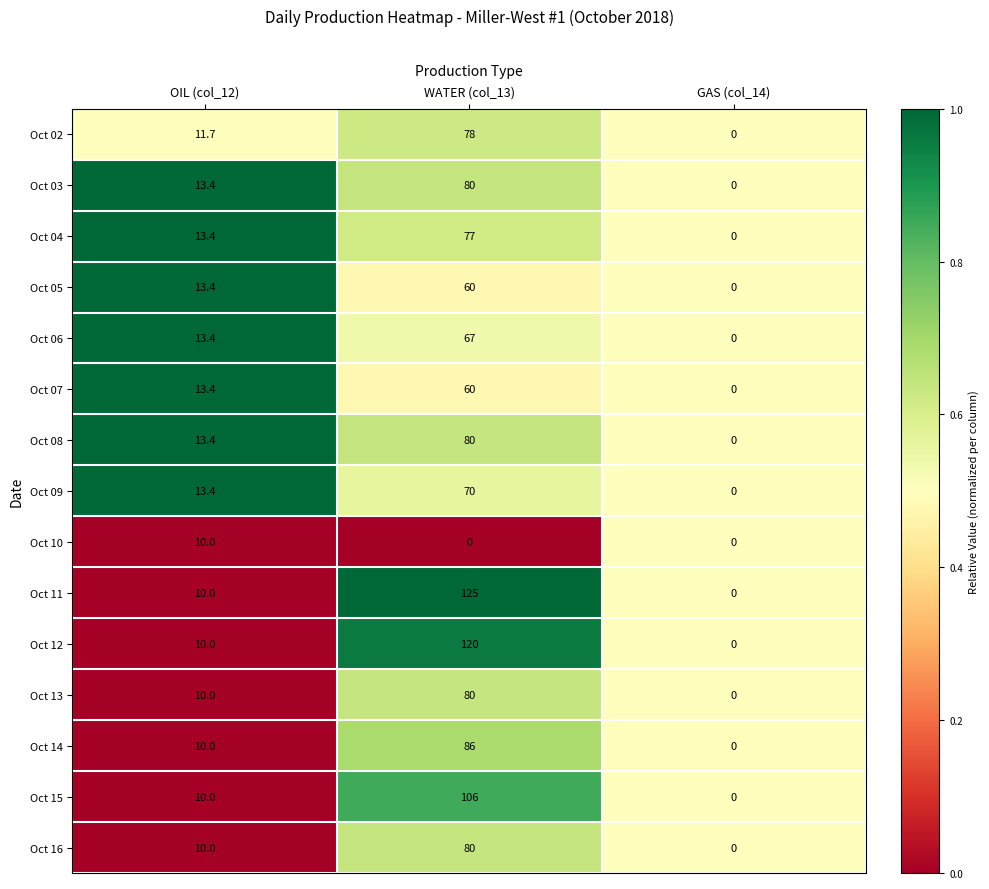

How many values in the Oct 07 series are below 13?

1